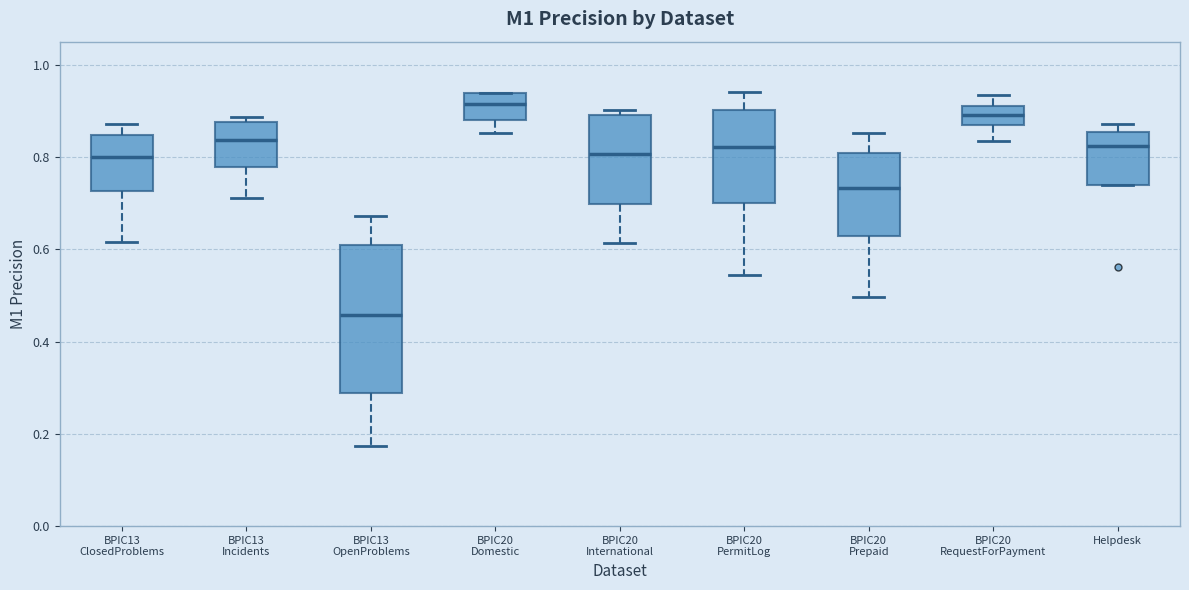

Reading left to right, transcribe this box plot: for each box, give where its median line is, the range the box spans, and where its two whiskers end, as read against the y-axis. The values are not printed on the chart, so give them approximately, as read against the axis.

BPIC13 ClosedProblems: median 0.80, box 0.72 to 0.84, whiskers 0.62 to 0.88
BPIC13 Incidents: median 0.84, box 0.78 to 0.88, whiskers 0.72 to 0.88 (just above the box's upper edge)
BPIC13 OpenProblems: median 0.46, box 0.28 to 0.60, whiskers 0.18 to 0.68
BPIC20 Domestic: median 0.92, box 0.88 to 0.94, whiskers 0.86 to 0.94
BPIC20 International: median 0.80, box 0.70 to 0.90, whiskers 0.62 to 0.90 (just above the box's upper edge)
BPIC20 PermitLog: median 0.82, box 0.70 to 0.90, whiskers 0.54 to 0.94
BPIC20 Prepaid: median 0.74, box 0.62 to 0.80, whiskers 0.50 to 0.86
BPIC20 RequestForPayment: median 0.90 (inside the box), box 0.86 to 0.90, whiskers 0.84 to 0.94
Helpdesk: median 0.82, box 0.74 to 0.86, whiskers 0.74 to 0.88